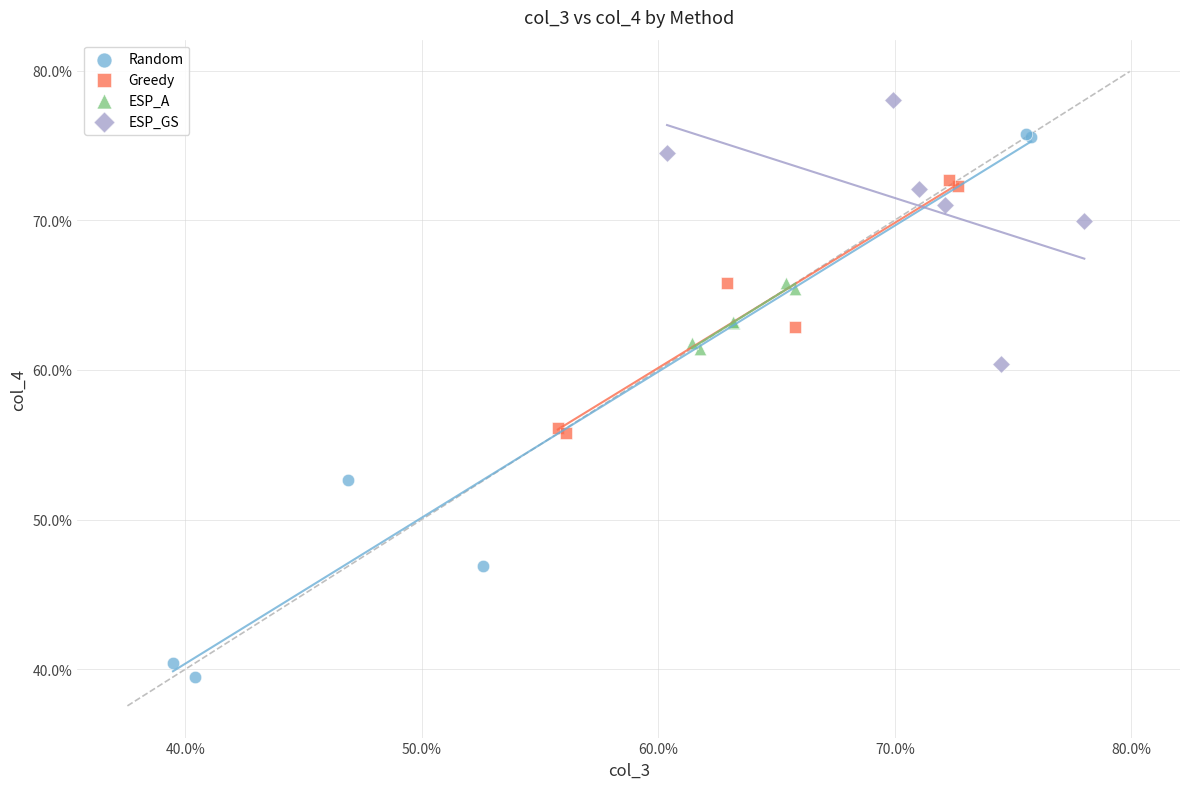

What are all the series names shown in the legend?

Random, Greedy, ESP_A, ESP_GS